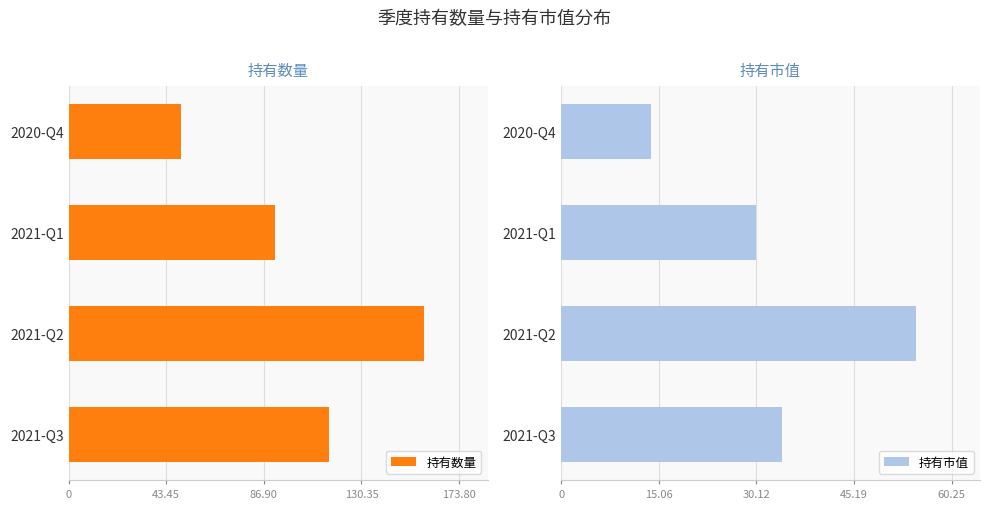

How many bars are there in each group?

2